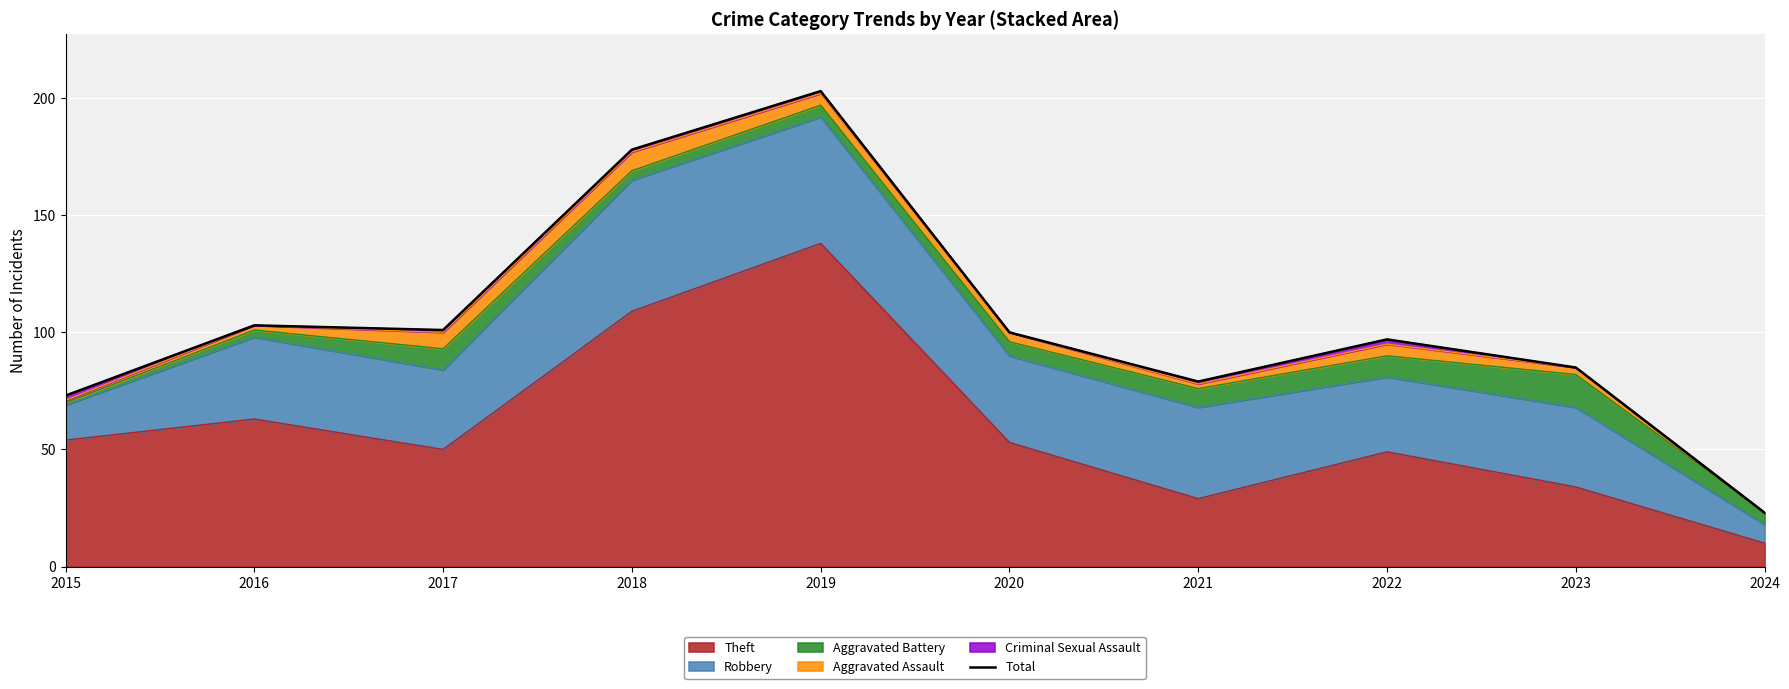

The Theft series shows 29 at 2021. True or false?

True